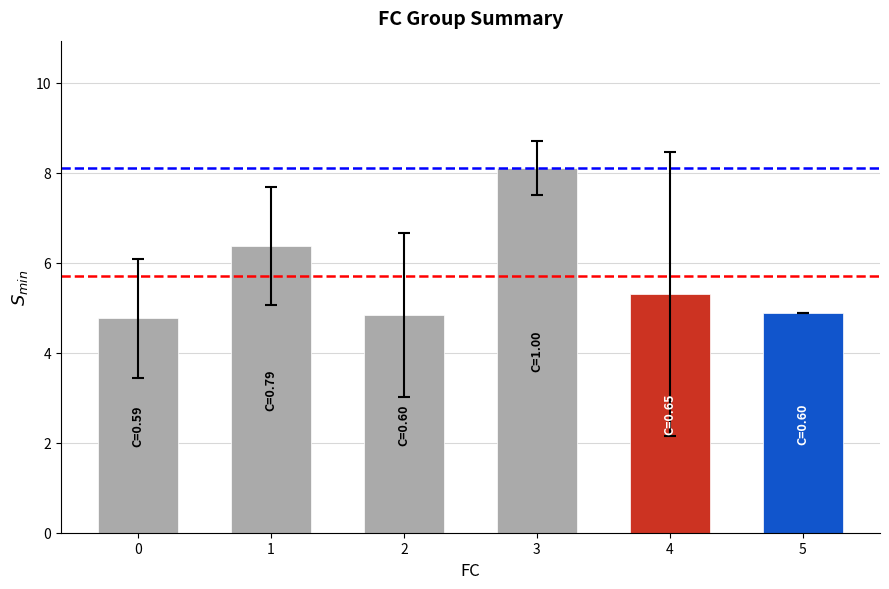

How many distinct data groups are displayed?

1